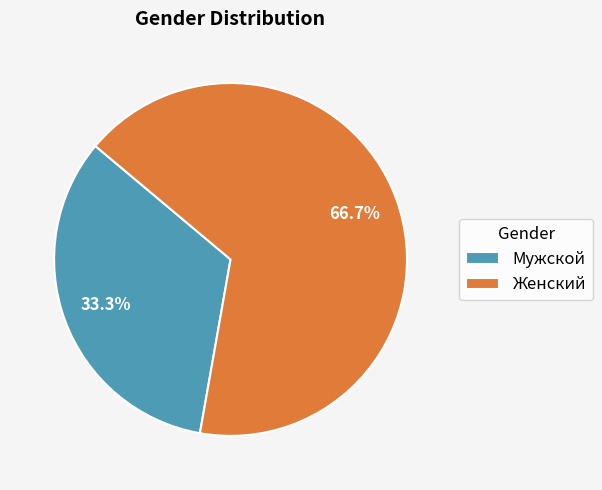

What is the majority slice?

Женский